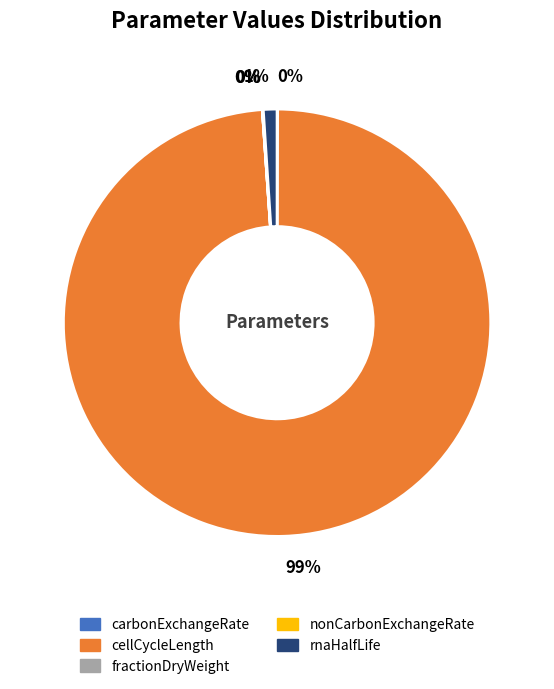

Is there any slice that represents more than half of the pie?

Yes